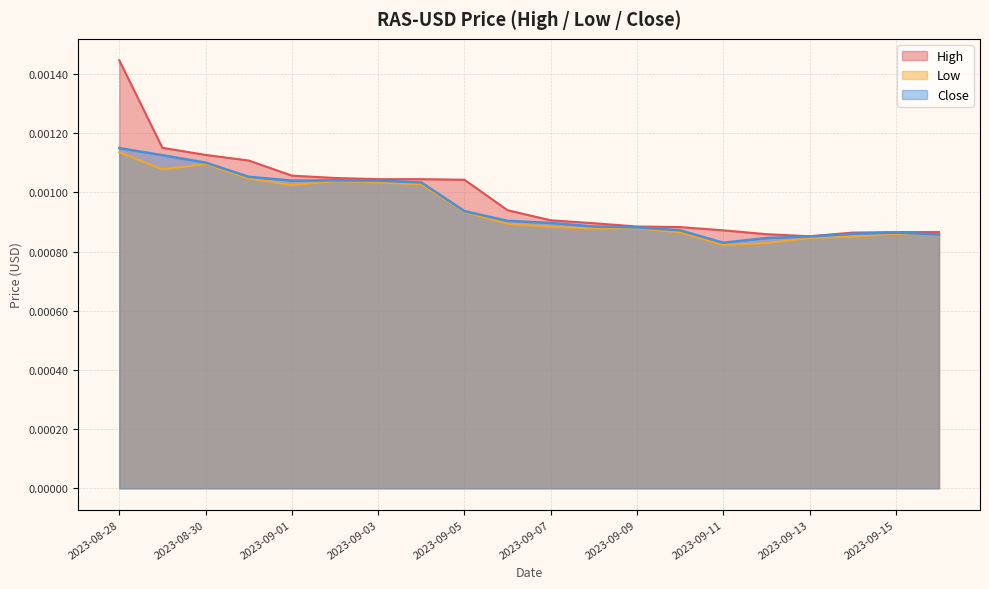

Where is the first local minimum for High?

2023-09-13